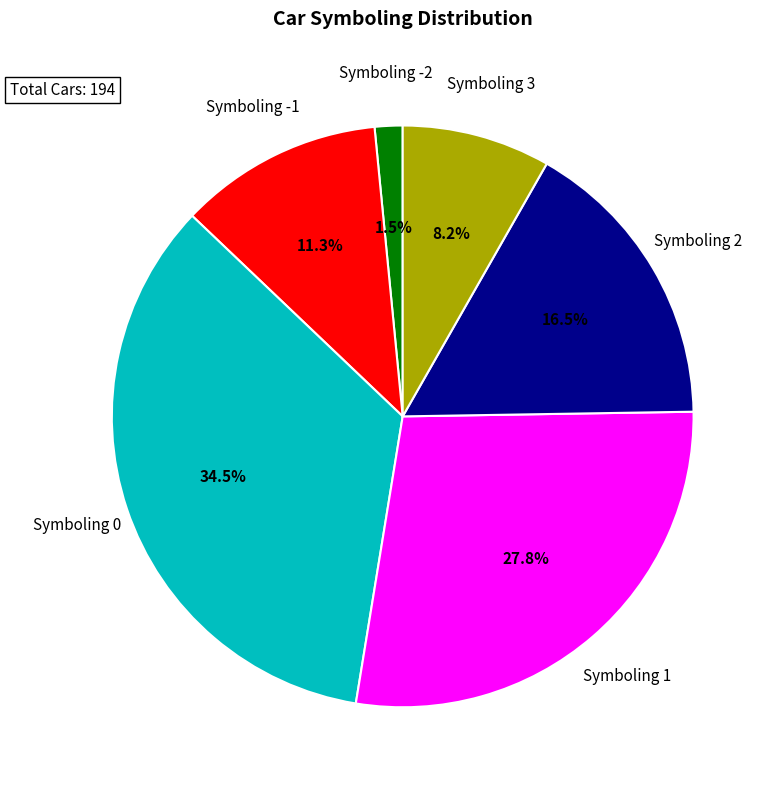

Is there a majority slice in this chart?

No